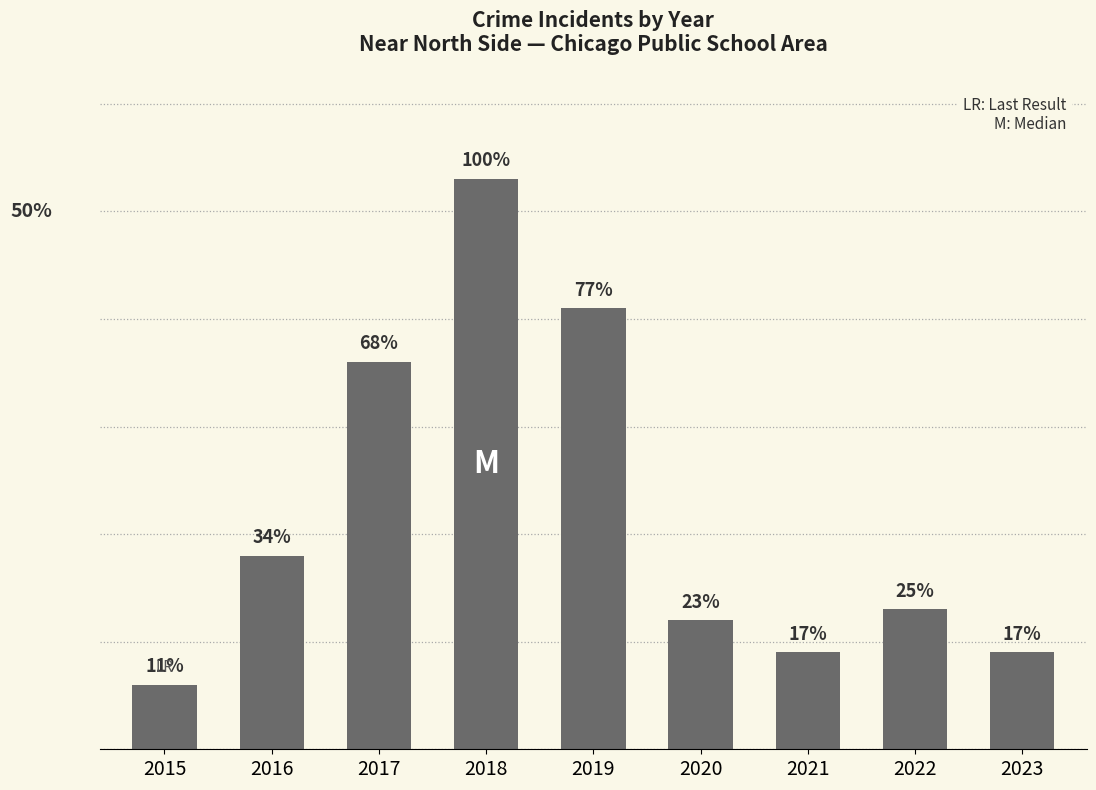

List the labels in order of value, largest first.

2018, 2019, 2017, 2016, 2022, 2020, 2021, 2023, 2015